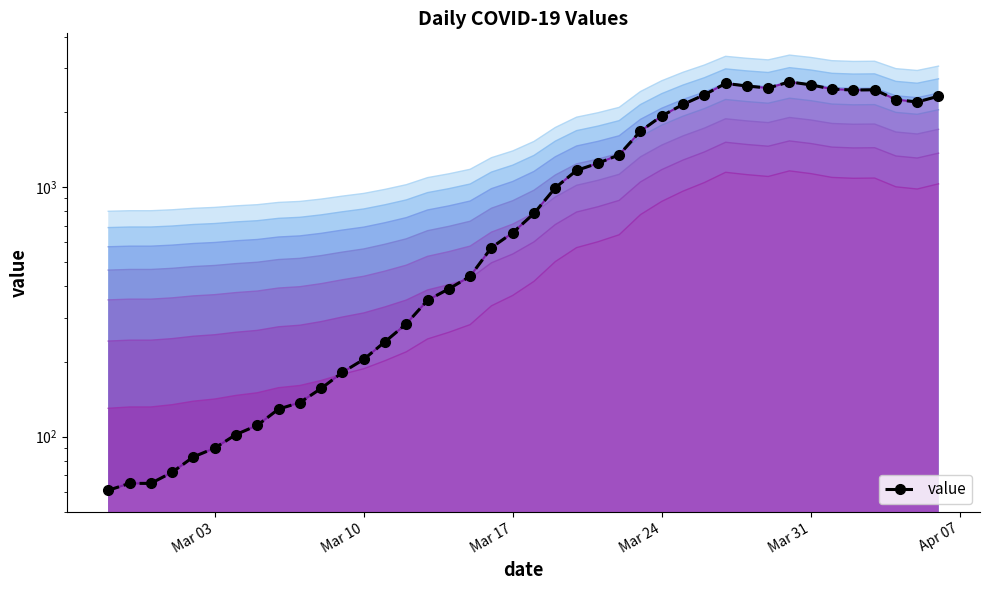

What is the sum of the values at Mar 10 and Mar 24?

2130